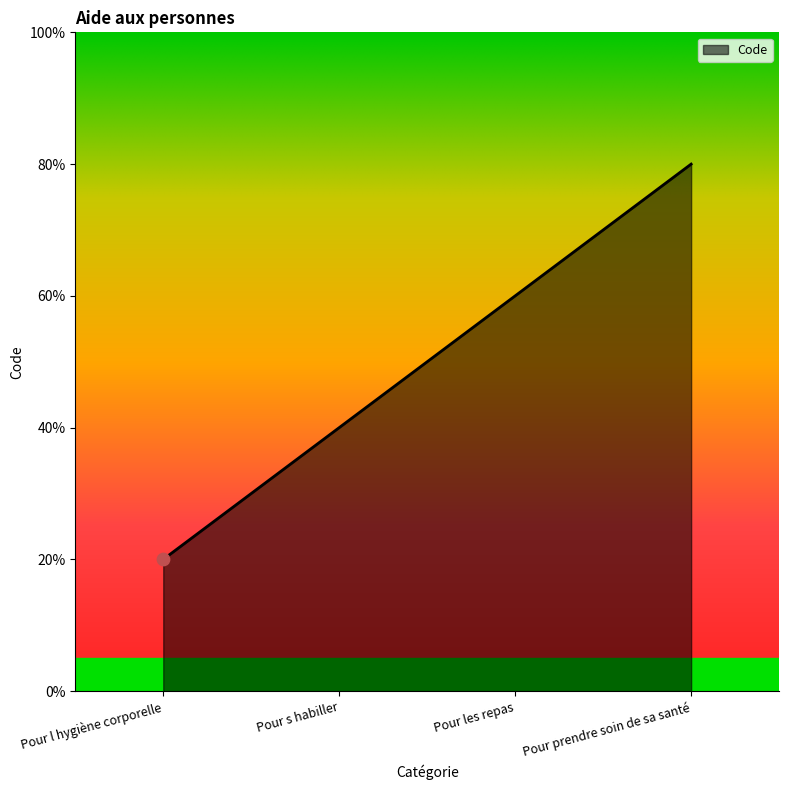

What is the ratio of the value at Pour s habiller to the value at Pour l hygiène corporelle?

2.0